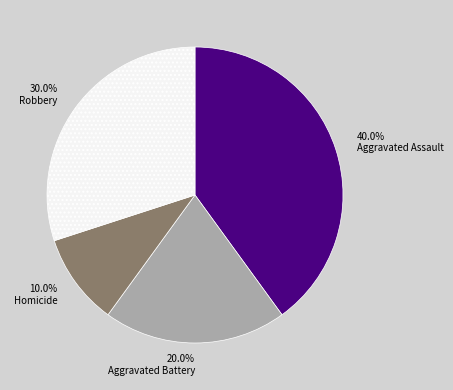

Which category has the smallest portion of the pie?

Homicide